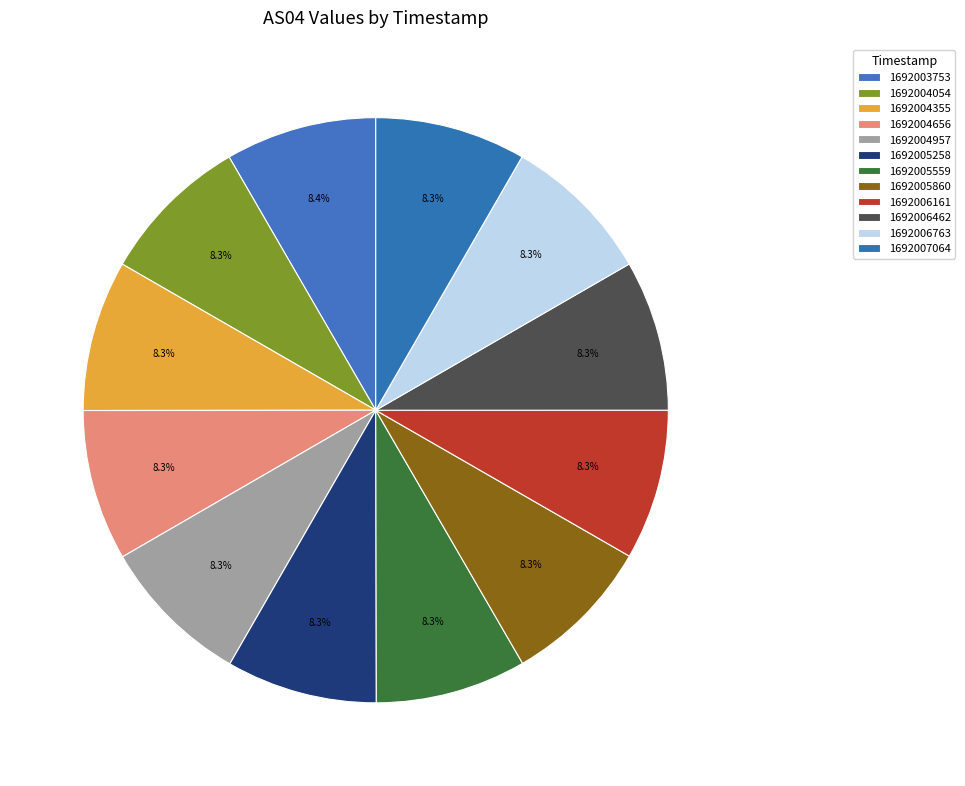

How many slices are in this pie chart?

12